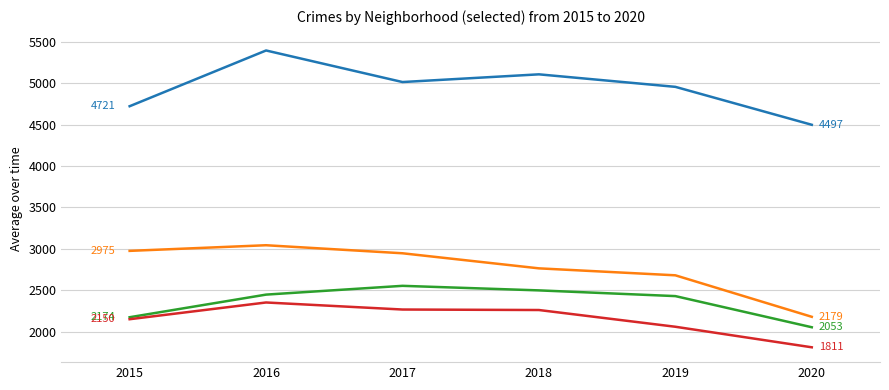

At which category is the sum across all series the highest?

2016